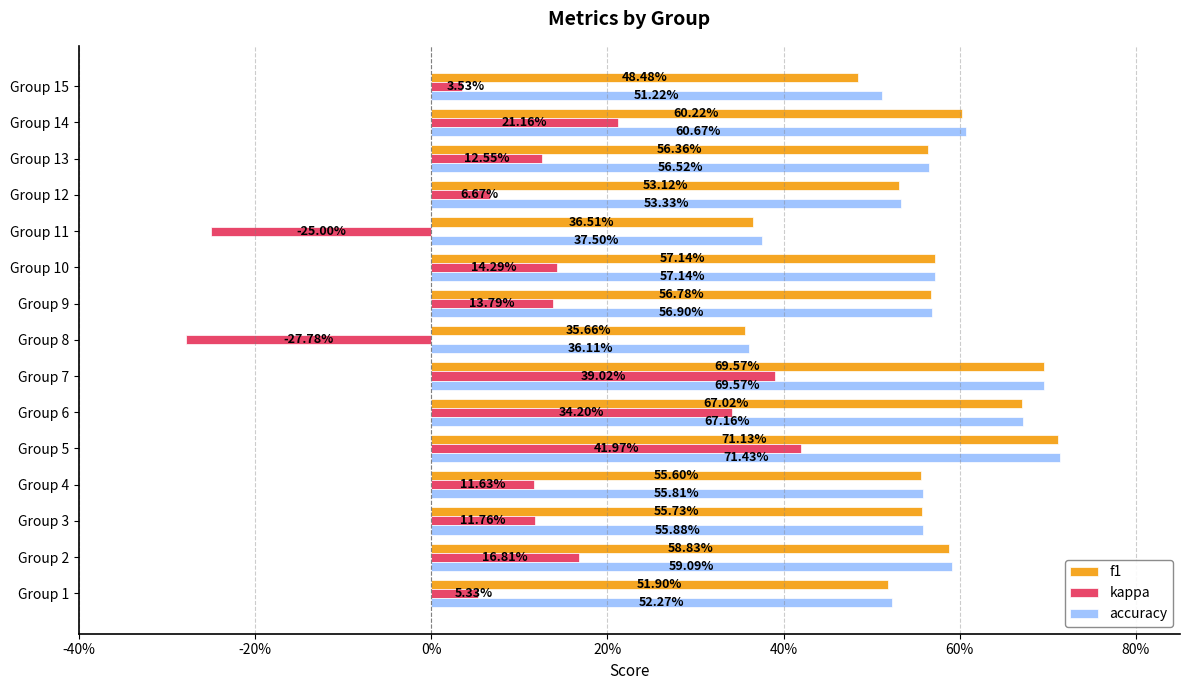

What are all the series names shown in the legend?

f1, kappa, accuracy